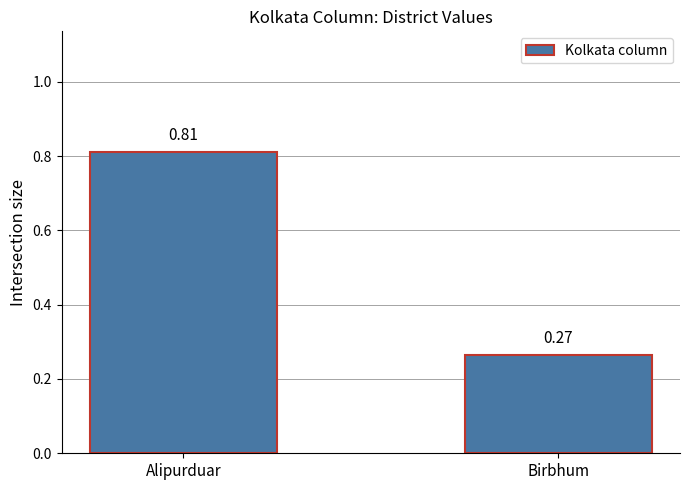

Which category has the lowest value across all series?

Birbhum